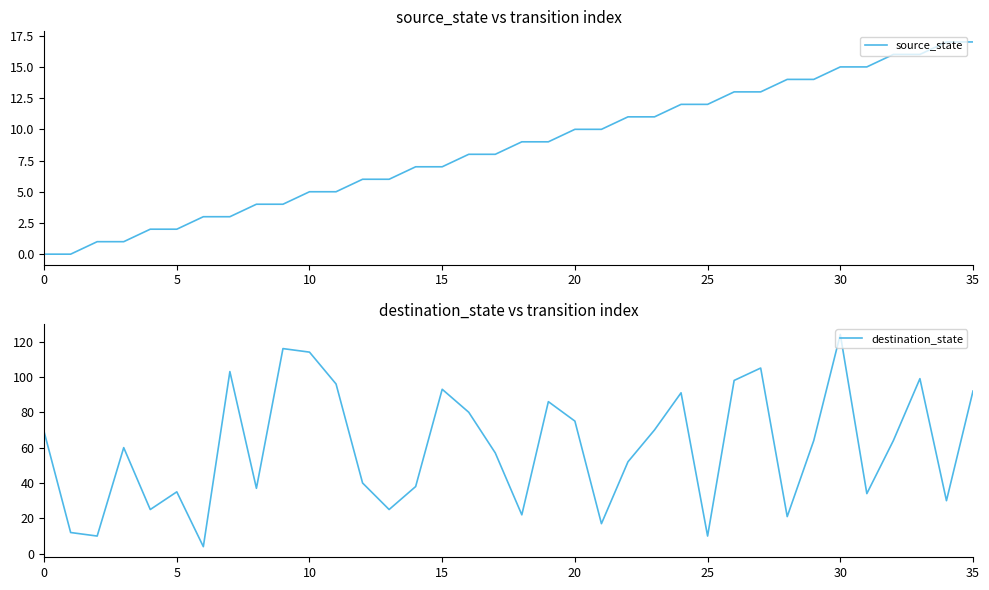

At which label is source_state closest to 8?

16